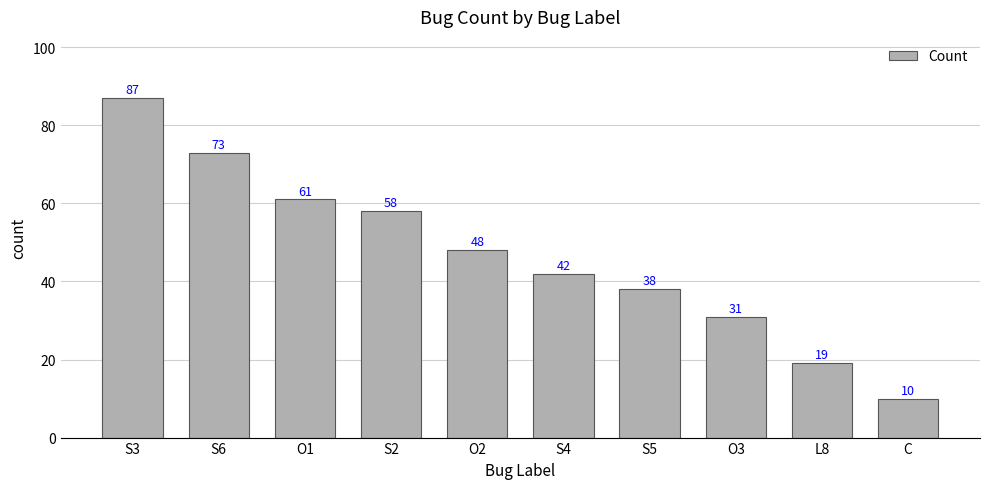

Reading left to right, extract all data points from this chart.

S3=87	S6=73	O1=61	S2=58	O2=48	S4=42	S5=38	O3=31	L8=19	C=10